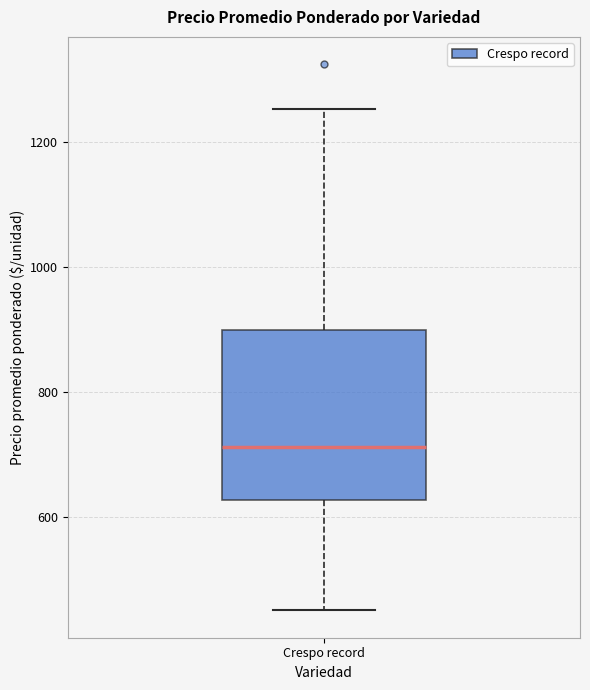

Read this box plot against the y-axis: the position of the median line, the range covered by the box, and the ends of both whiskers. The values are not printed on the chart, so give them approximately, as read against the axis.

median 720, box 620 to 900, whiskers 460 to 1260